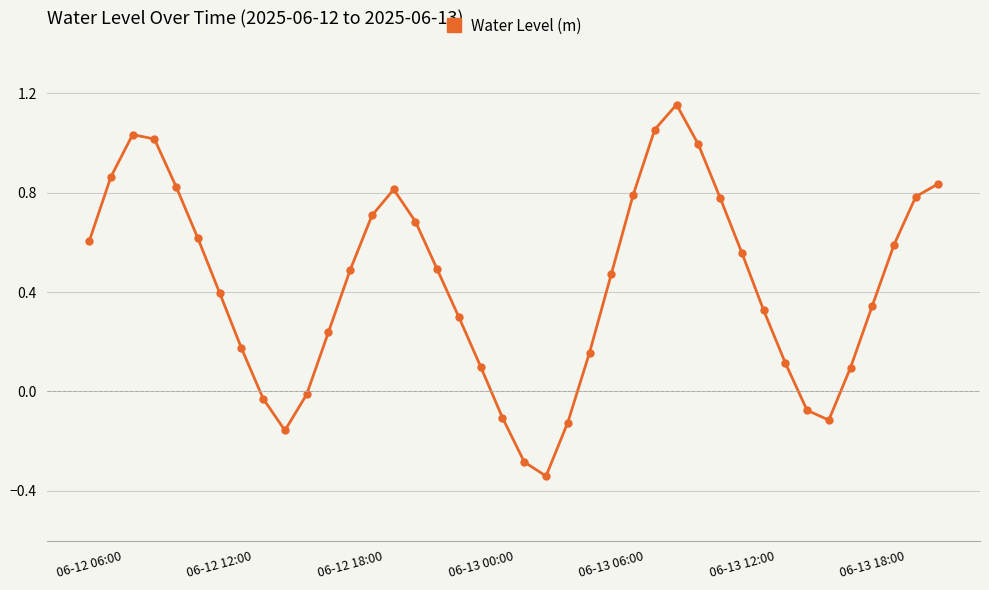

How many positive values are there?

31